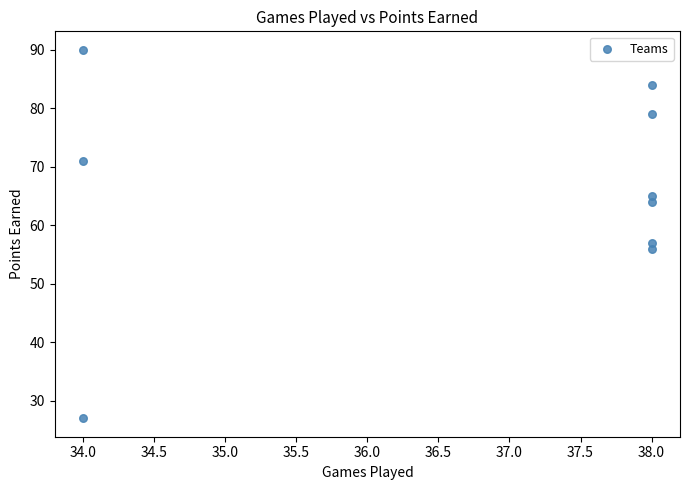

What Y value in the scatter plot is closest to 58?

57